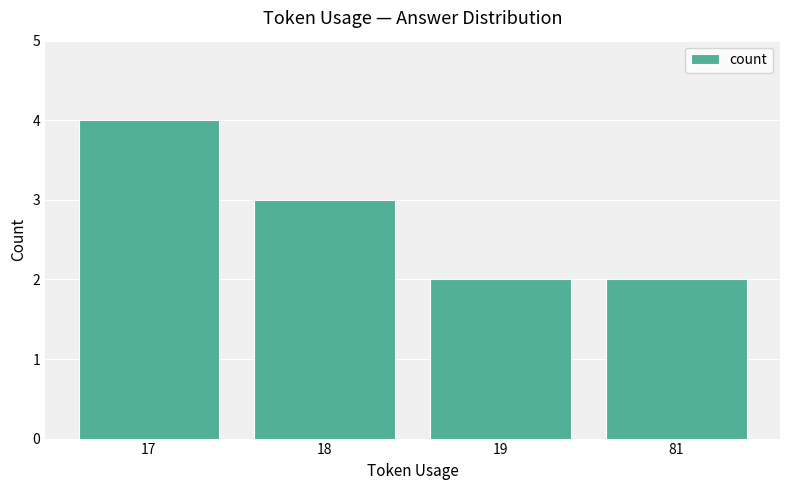

What is the value of the 4th bar from the left?

2